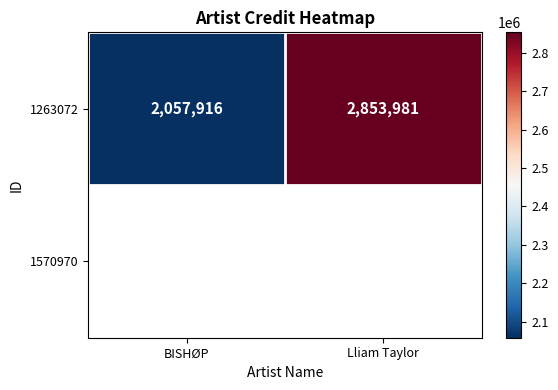

True or false: the data shows 3766649 at Lliam Taylor.

False